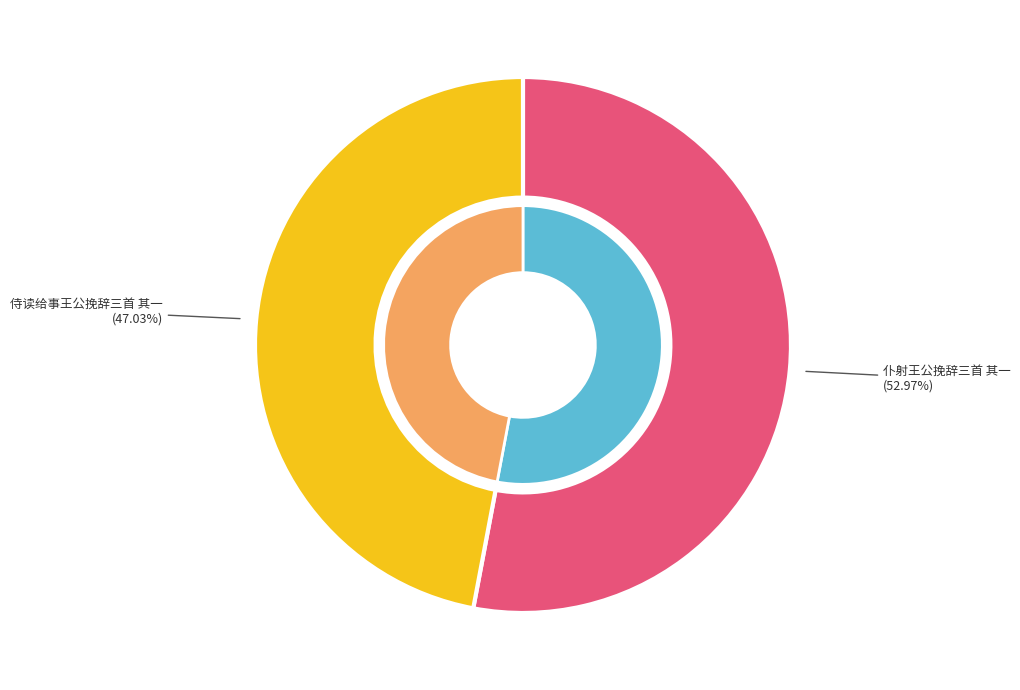

Is it true that 仆射王公挽辞三首 其一 is 65% of the pie?

False